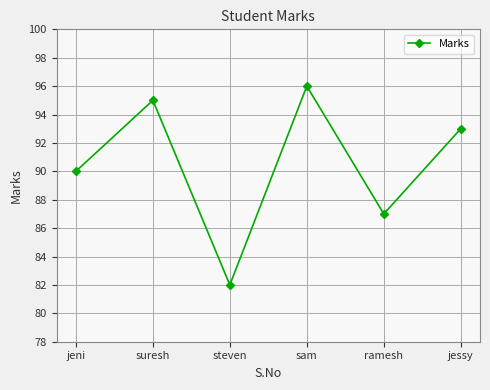

Count the number of categories in the chart.

6